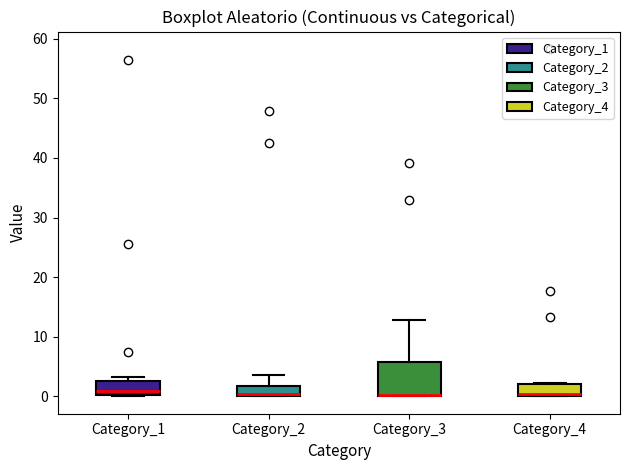

Where is the upper edge of the box for Category_4 on the y-axis? The values are not printed on the chart, so give them approximately, as read against the axis.

2